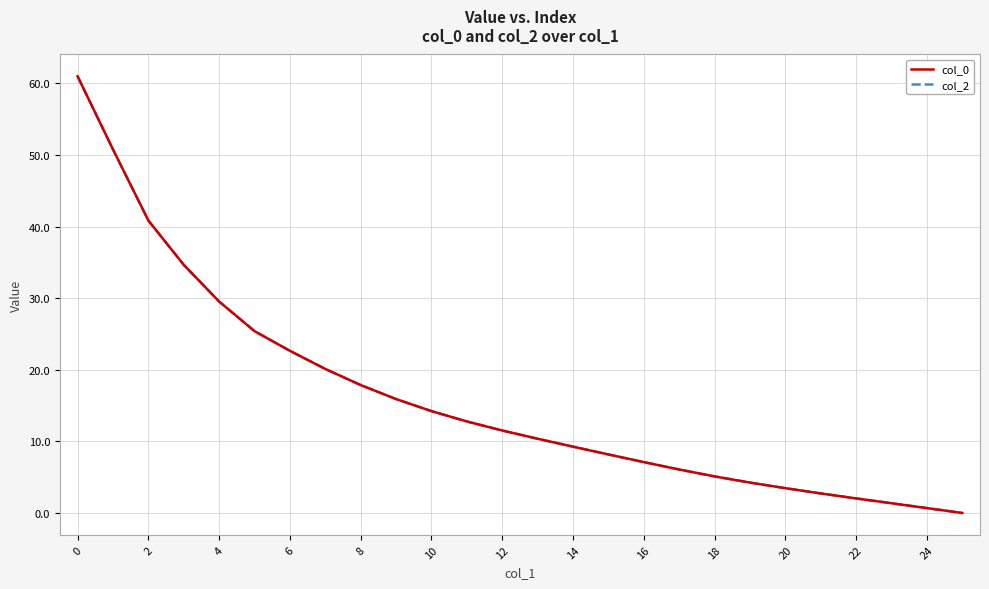

Is this an area chart (filled region under the line)?

No